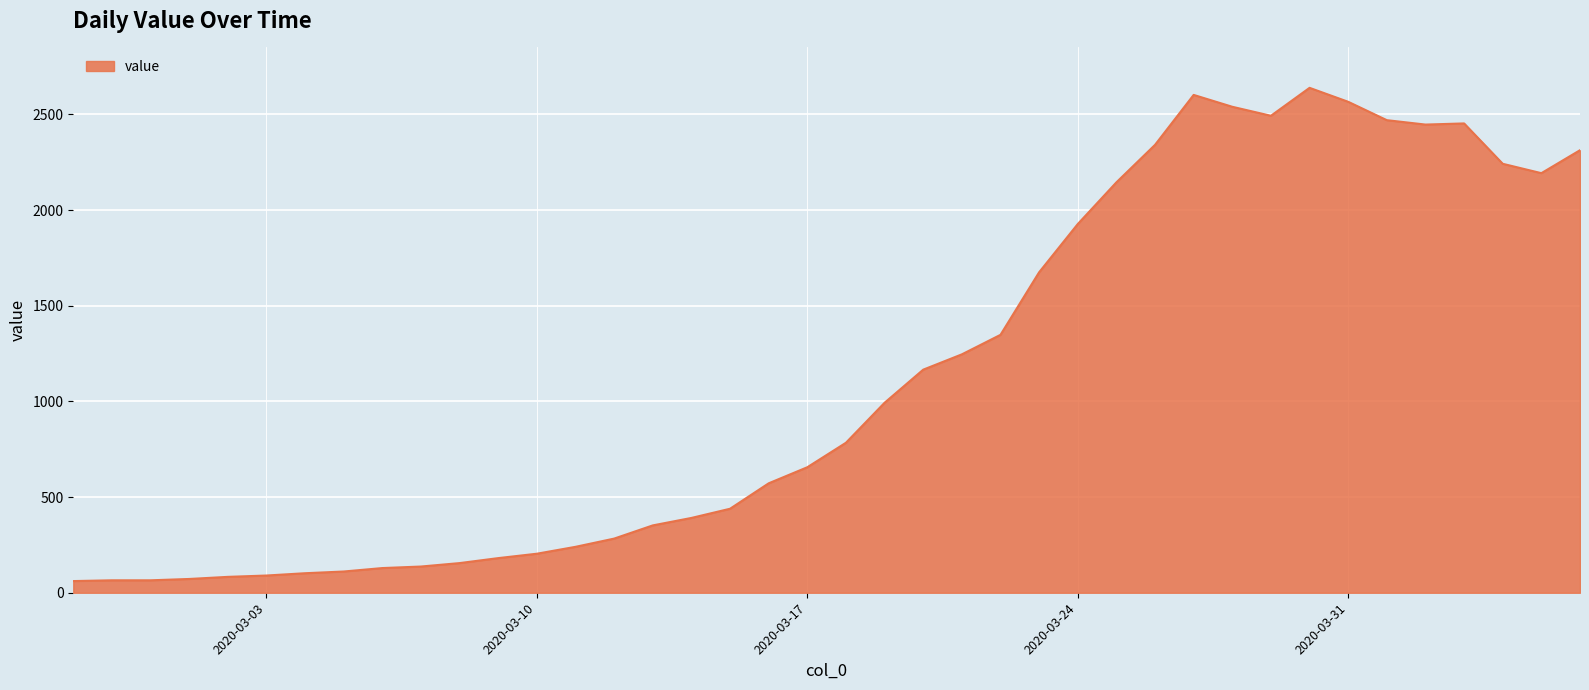

What is the minimum value shown in the chart?

61